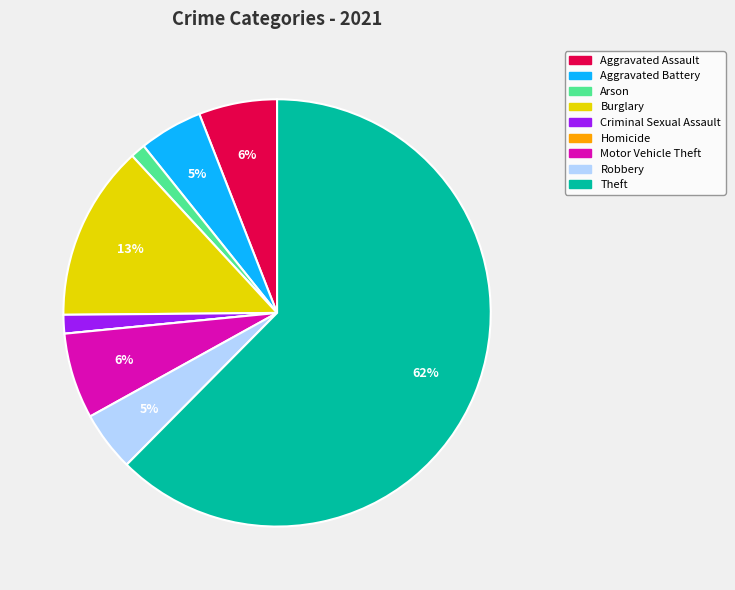

The Robbery slice represents 5% of the pie. True or false?

True